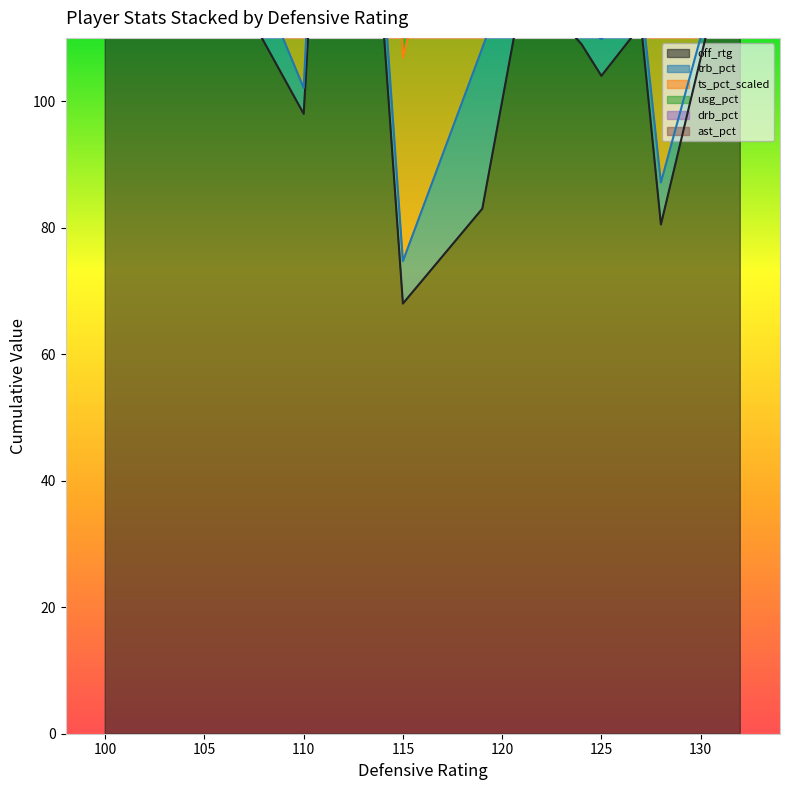

What is the difference between the second highest and second lowest values in the drb_pct series?

33.1